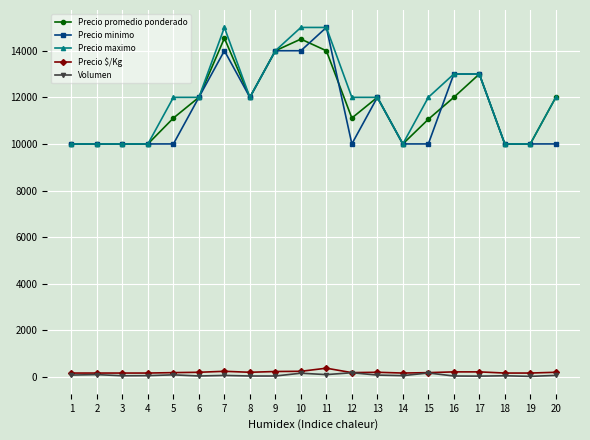

True or false: Precio promedio ponderado has a value of 6929 at 19.

False